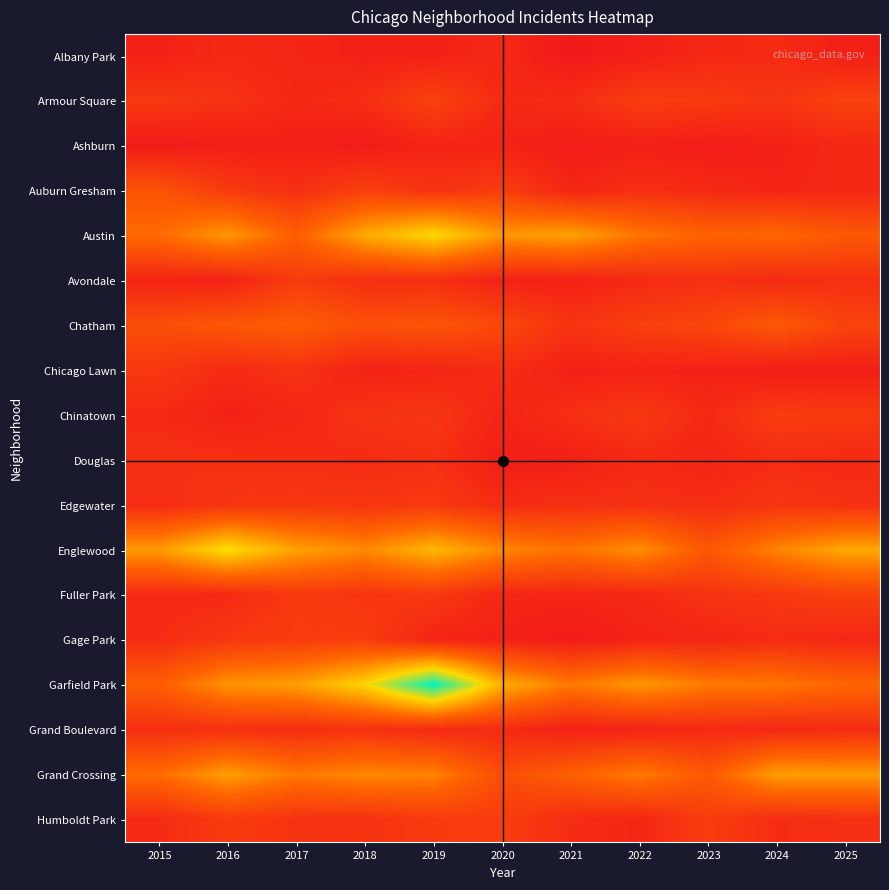

Which series has the largest range (max minus min)?

Garfield Park